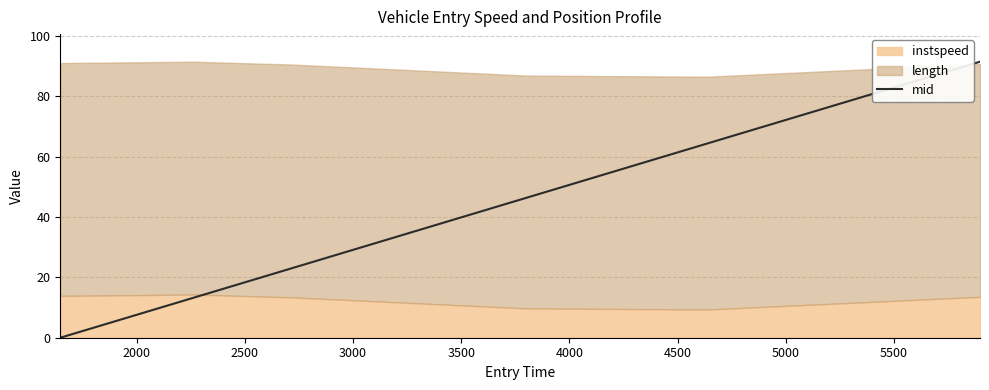

Reading left to right, what are all the values shown in this chart?

0.0	13.2	23.1	46.3	64.4	91.4